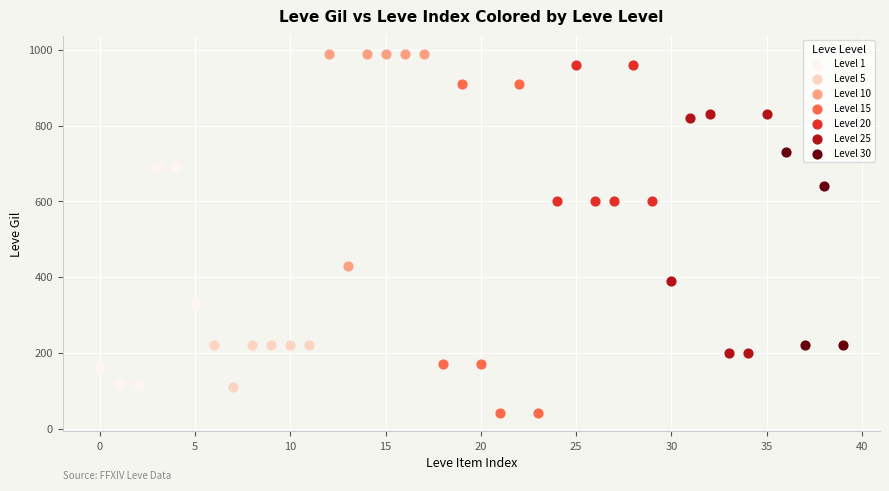

Which series has the largest Y range (max minus min)?

Level 15